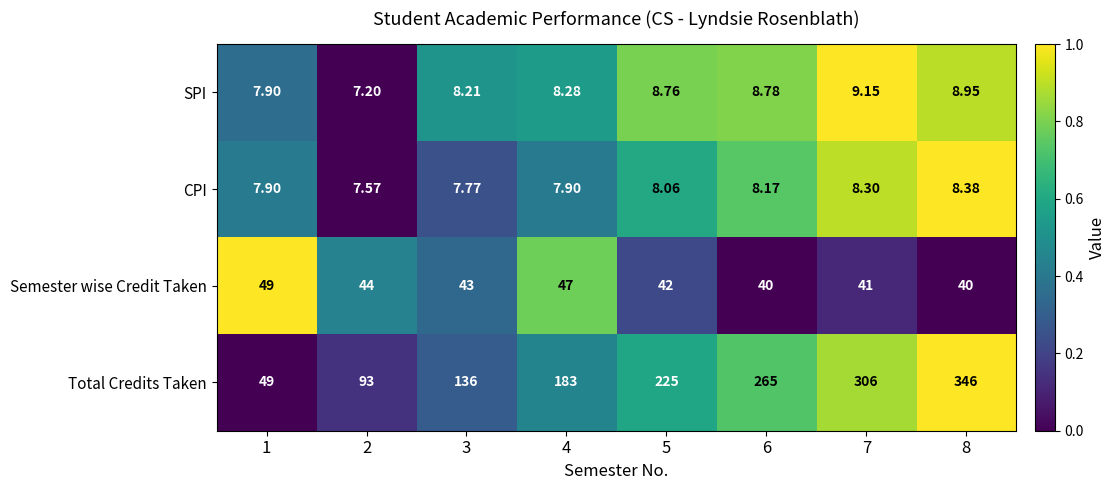

How many data points does each series have?

8